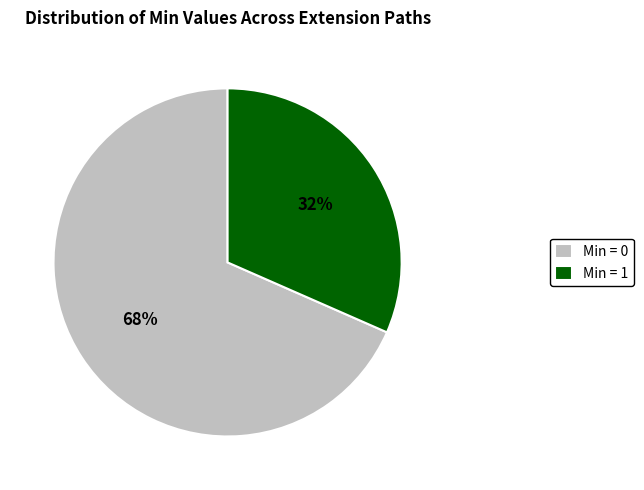

Which slice is the smallest?

Min = 1